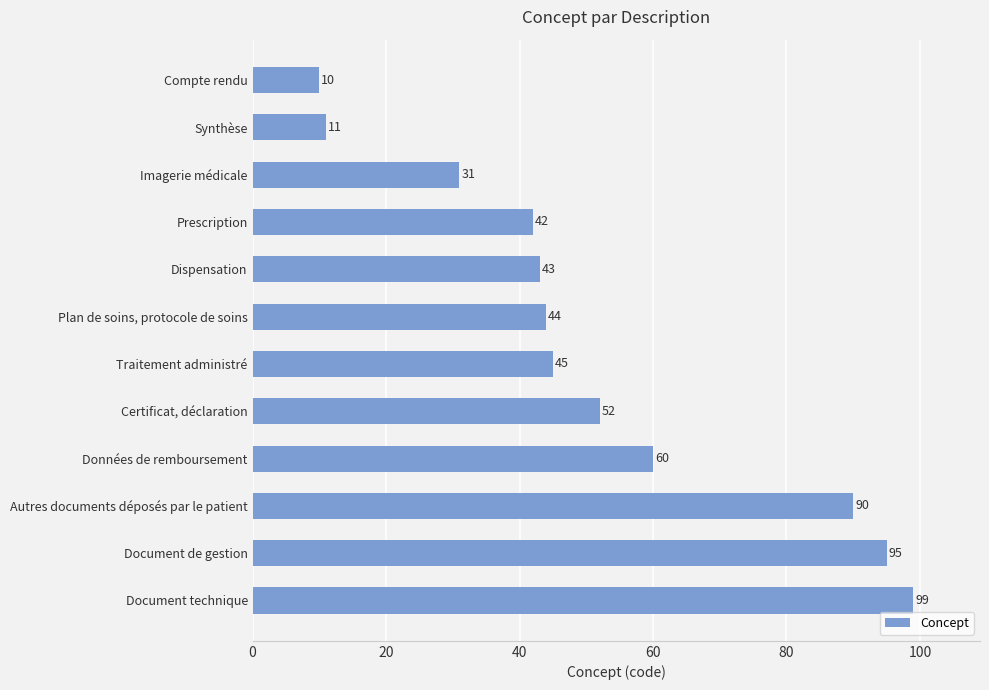

What is the average value?

52